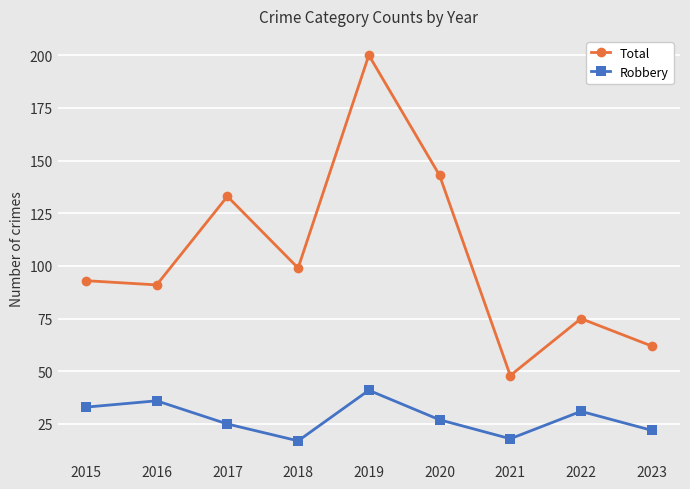

Reading left to right, transcribe all the data shown in this chart.

Total: 2015=93	2016=91	2017=133	2018=99	2019=200	2020=143	2021=48	2022=75	2023=62
Robbery: 2015=33	2016=36	2017=25	2018=17	2019=41	2020=27	2021=18	2022=31	2023=22